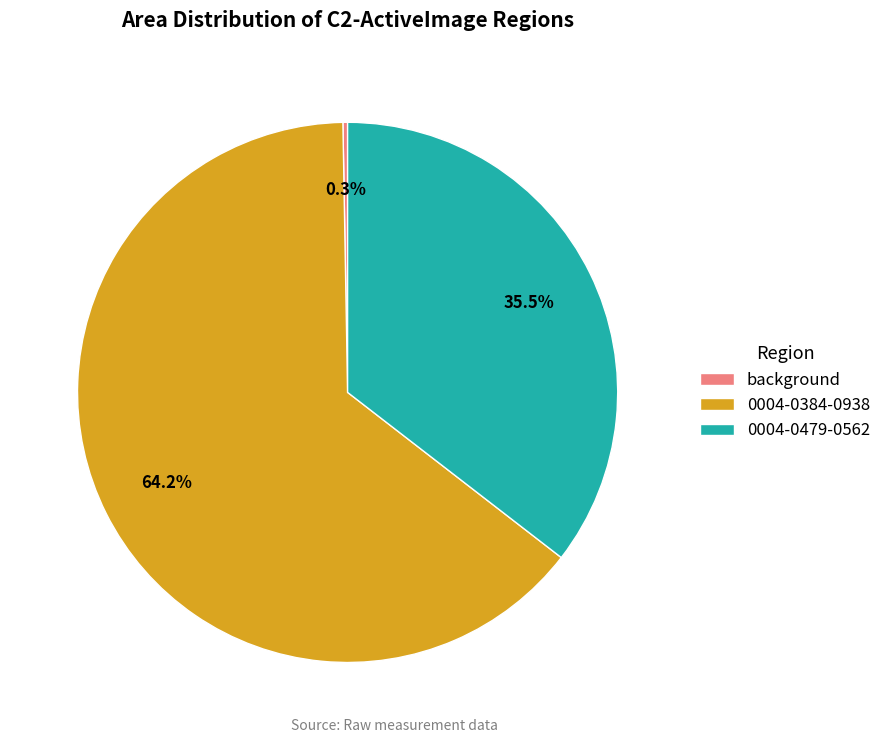

Count the number of slices in the pie.

3